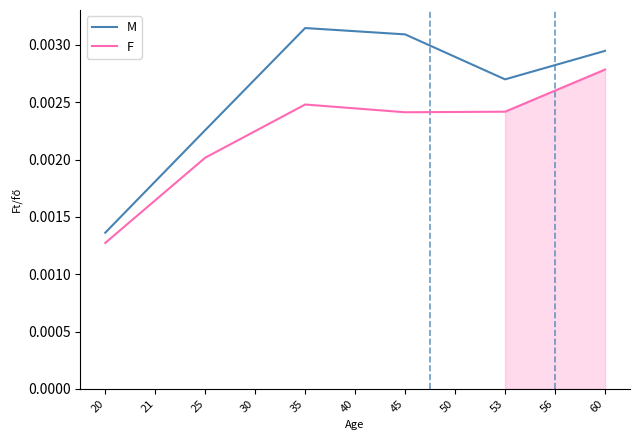

The M series shows 0.0 at 21. True or false?

True